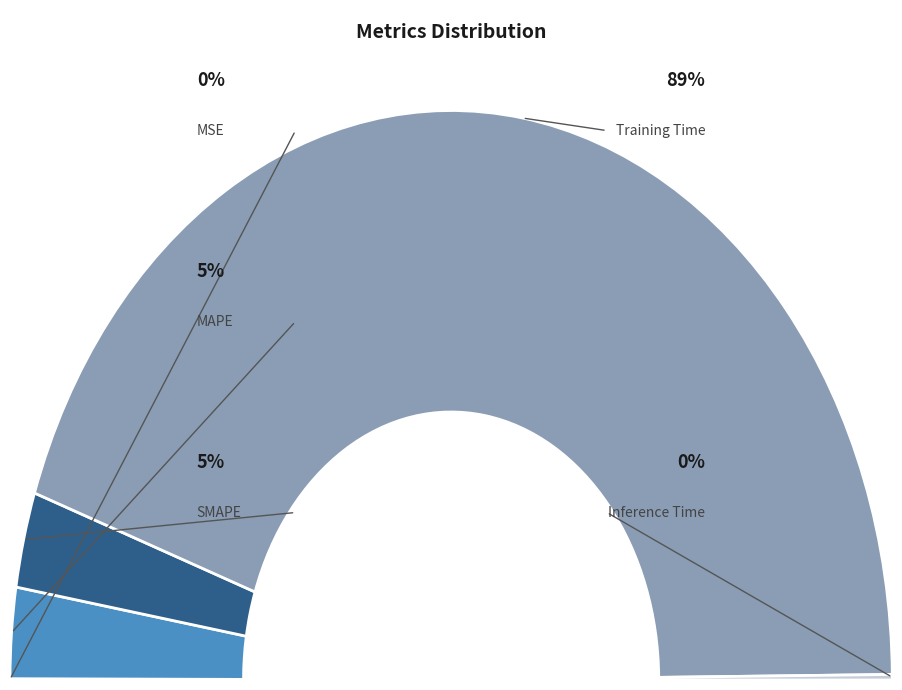

What percentage is the MAPE slice, to the nearest percent?

5%